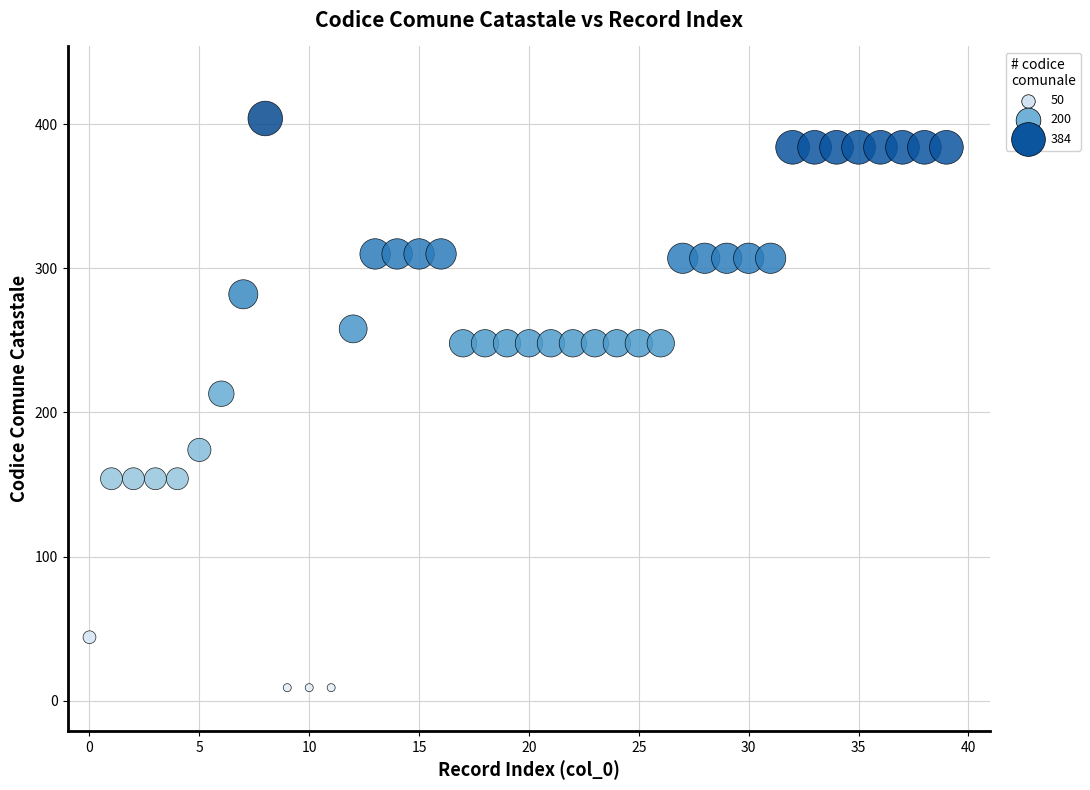

What is the range of Y values (max minus min)?

395